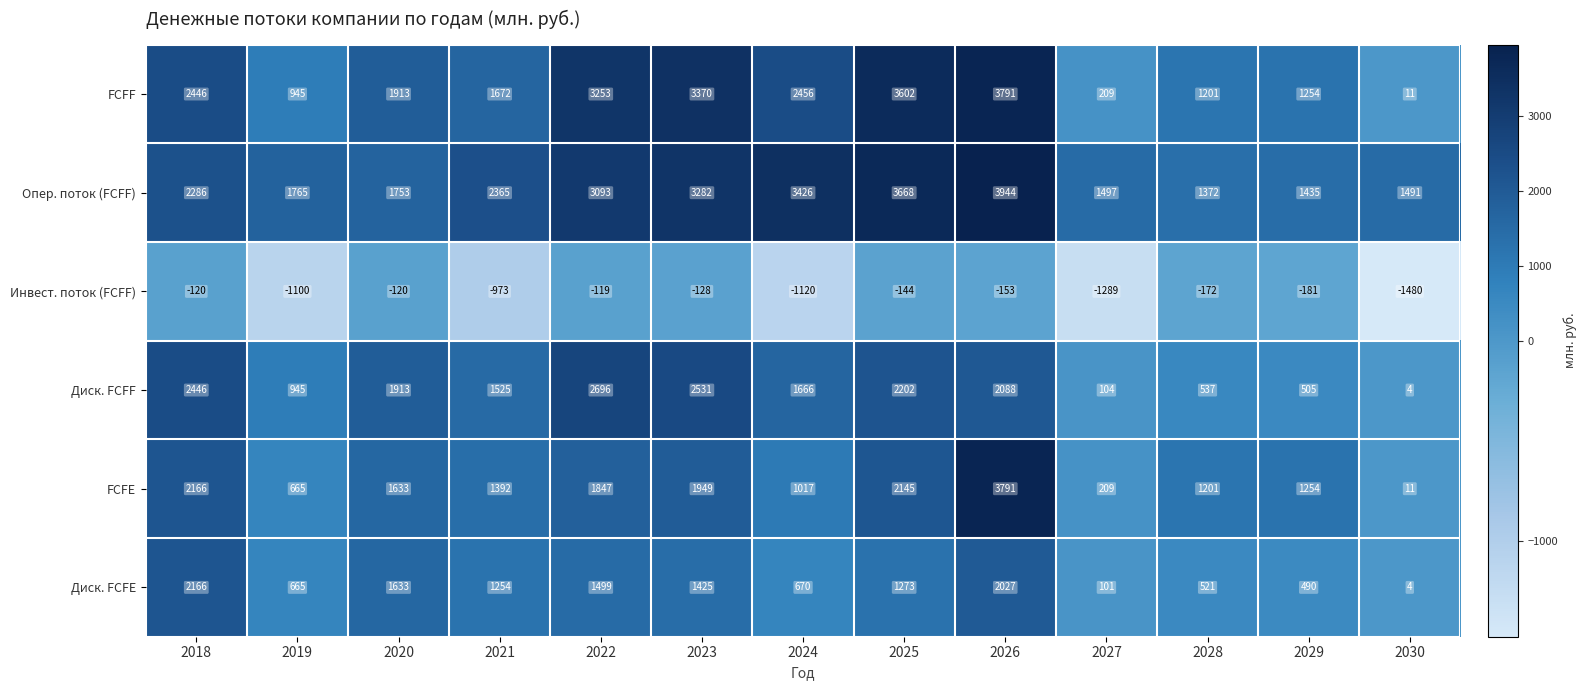

True or false: FCFF has a value of 3791 at 2026.

True